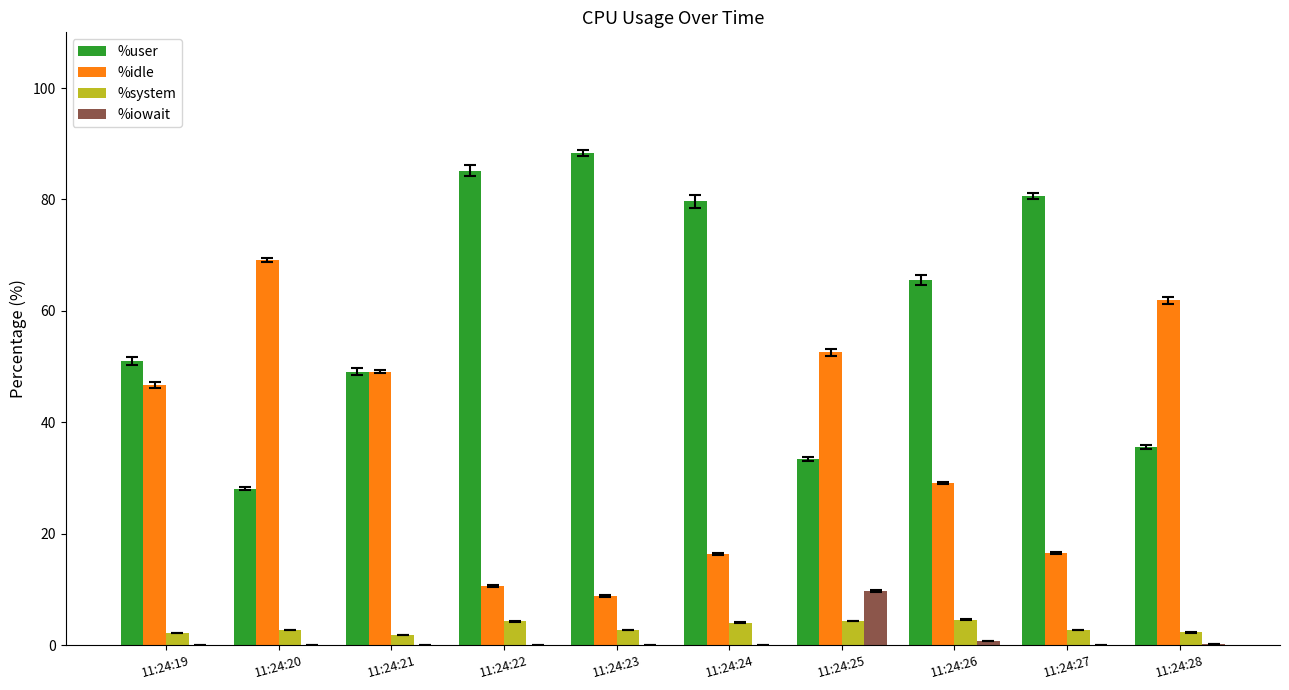

What is the total value across all series at 11:24:23?

100.0